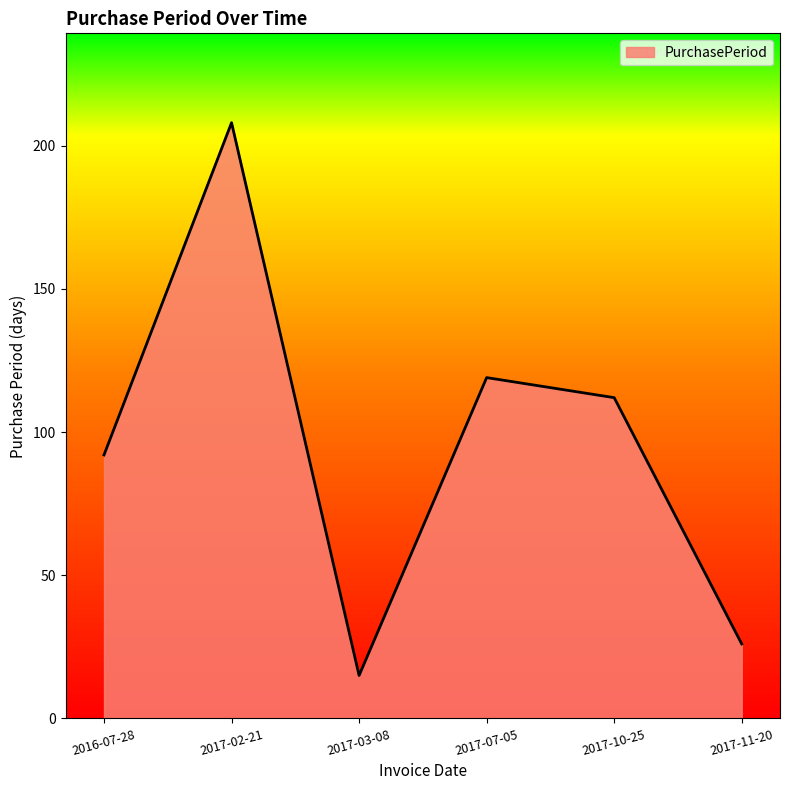

How many categories are shown in the chart?

6